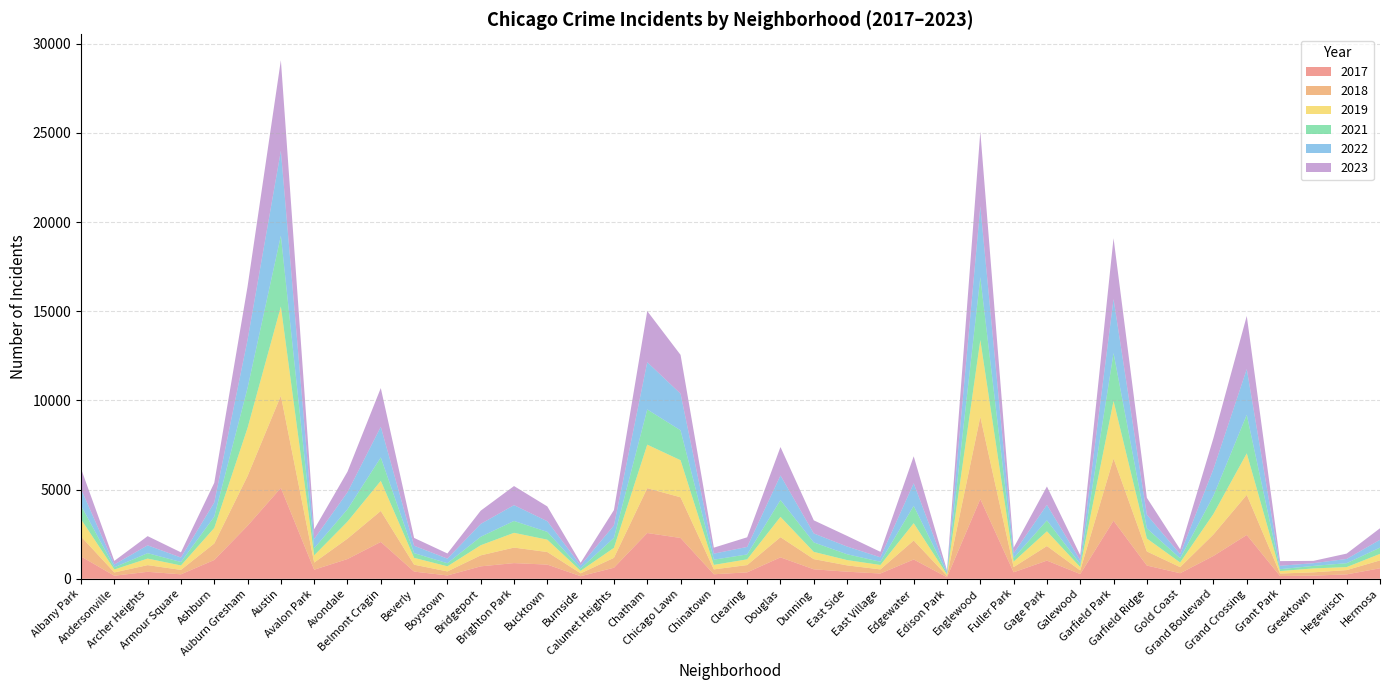

Reading left to right, extract all data points from this chart.

2019: 968	166	368	249	872	2700	5008	405	957	1687	385	287	568	828	694	142	561	2441	2079	253	322	1140	406	298	248	972	77	4309	308	825	189	3226	728	261	1153	2328	138	220	171	365
2022: 926	157	440	251	797	2702	4761	522	953	1720	414	258	722	888	599	175	698	2651	2053	338	422	1379	504	433	250	1269	99	3981	263	871	210	3035	766	236	1503	2566	192	154	239	441
2017: 1252	171	391	250	1053	2973	5096	508	1107	2066	403	188	697	879	795	145	620	2566	2288	253	360	1201	531	397	296	1082	87	4471	365	1019	265	3257	743	311	1281	2456	154	176	246	589
2021: 767	123	303	193	629	2237	3970	395	692	1313	264	173	474	664	435	130	559	1974	1675	293	274	943	530	326	180	969	62	3518	200	613	170	2686	565	233	1015	2160	104	140	217	350
2018: 1117	184	374	248	924	2787	5163	401	1142	1737	386	224	616	870	704	160	554	2513	2281	273	409	1131	571	354	230	1063	75	4608	289	817	202	3485	789	342	1205	2249	141	185	240	442
2023: 1145	202	515	291	1102	2990	5076	541	1153	2169	439	289	741	1070	829	145	861	2864	2178	335	539	1593	735	596	307	1511	72	4182	314	1031	284	3406	951	268	1736	2976	261	129	299	646